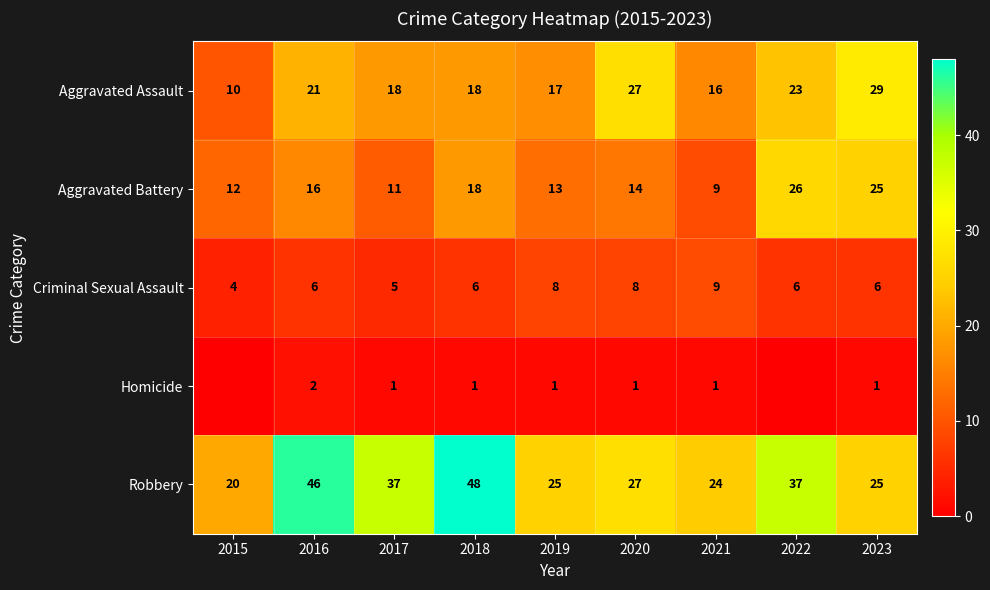

What is the highest value of the Robbery series?

48